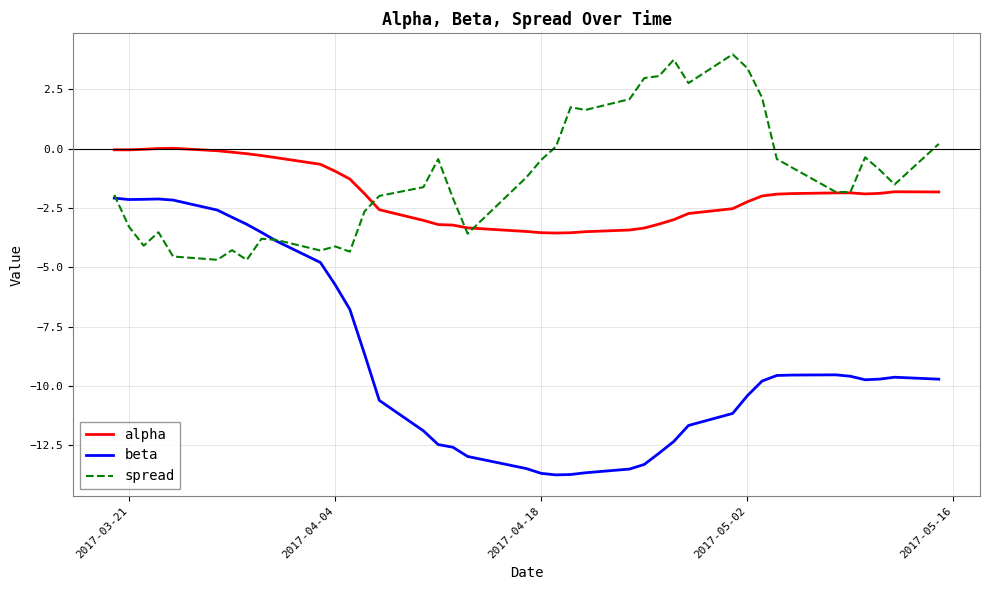

What is the minimum value for beta?

-13.7